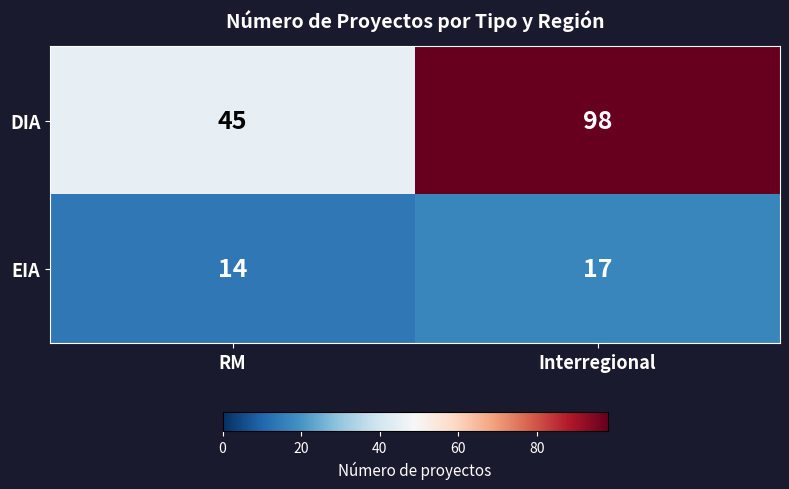

Reading left to right, transcribe all the data shown in this chart.

DIA: 45	98
EIA: 14	17